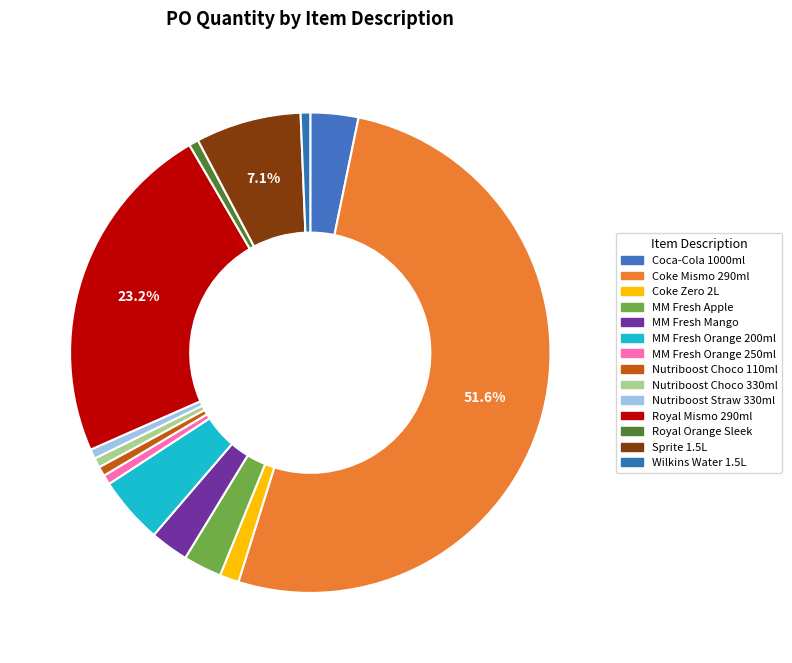

How many segments does this pie chart have?

14